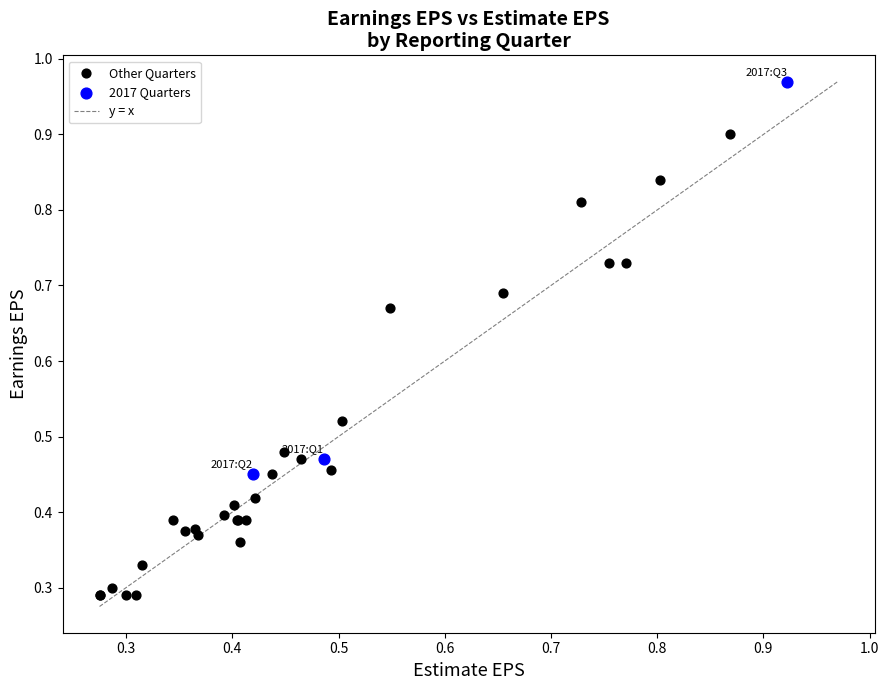

Which series has the largest Y range (max minus min)?

Other Quarters